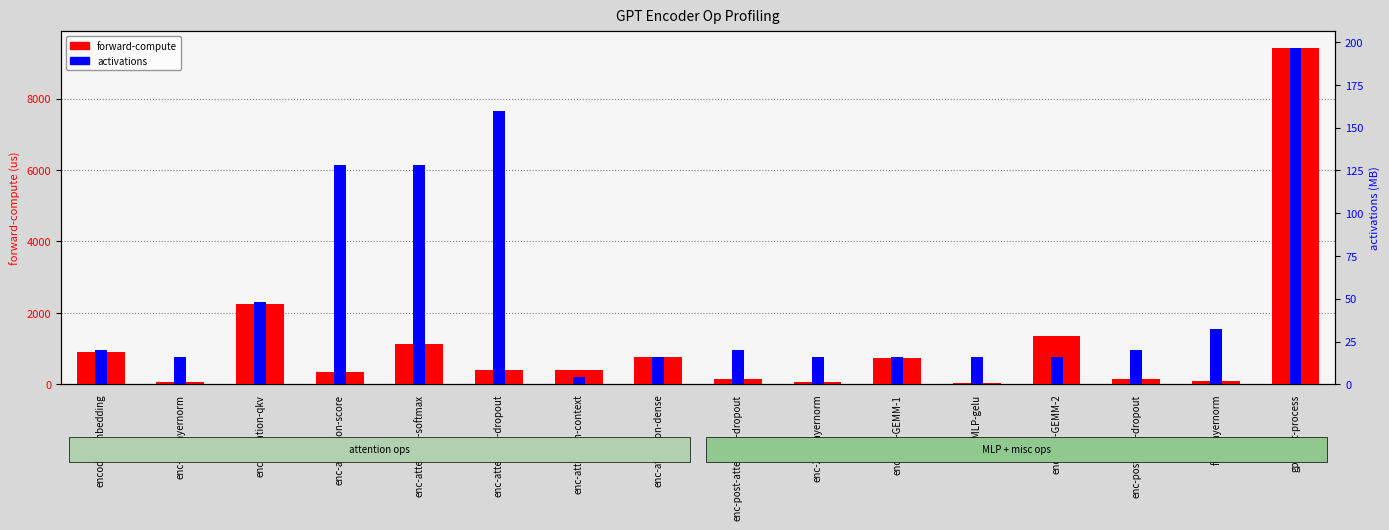

Which series has the largest total across all categories?

forward-compute